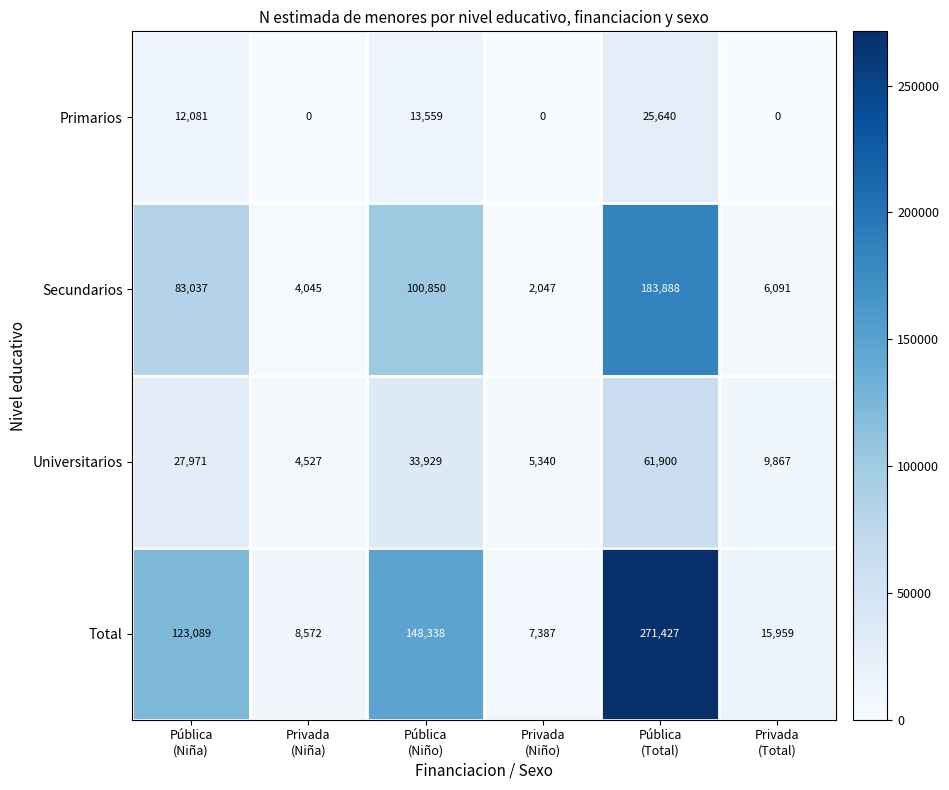

List the series in order of their peak value, highest first.

Total, Secundarios, Universitarios, Primarios